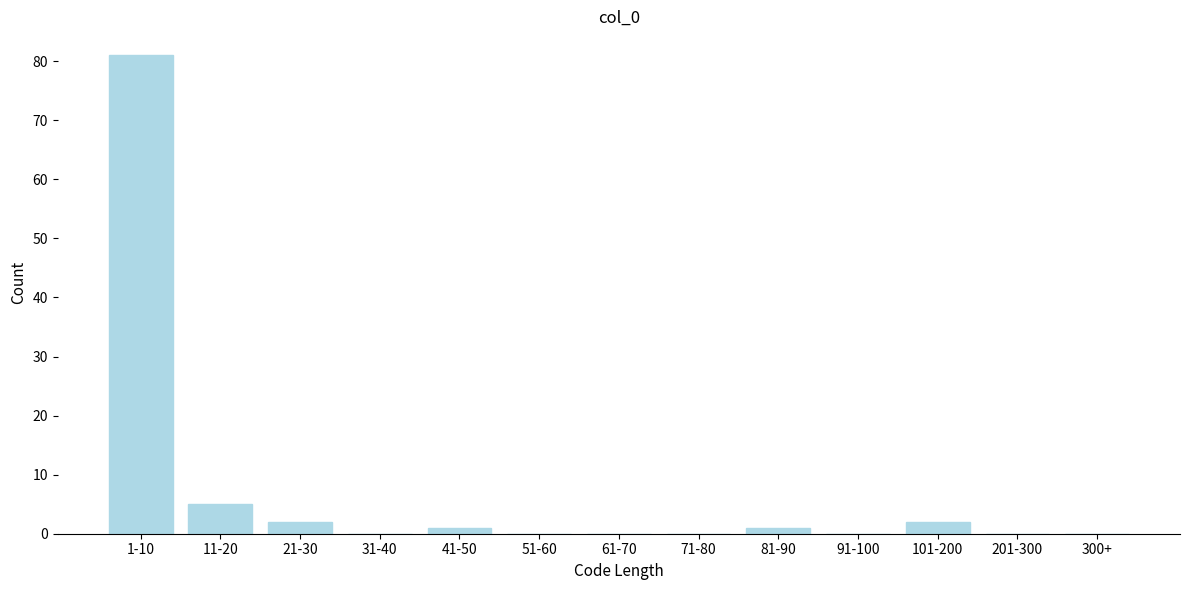

Reading right to left, what are all the values shown in this chart?

300+=0	201-300=0	101-200=2	91-100=0	81-90=1	71-80=0	61-70=0	51-60=0	41-50=1	31-40=0	21-30=2	11-20=5	1-10=81